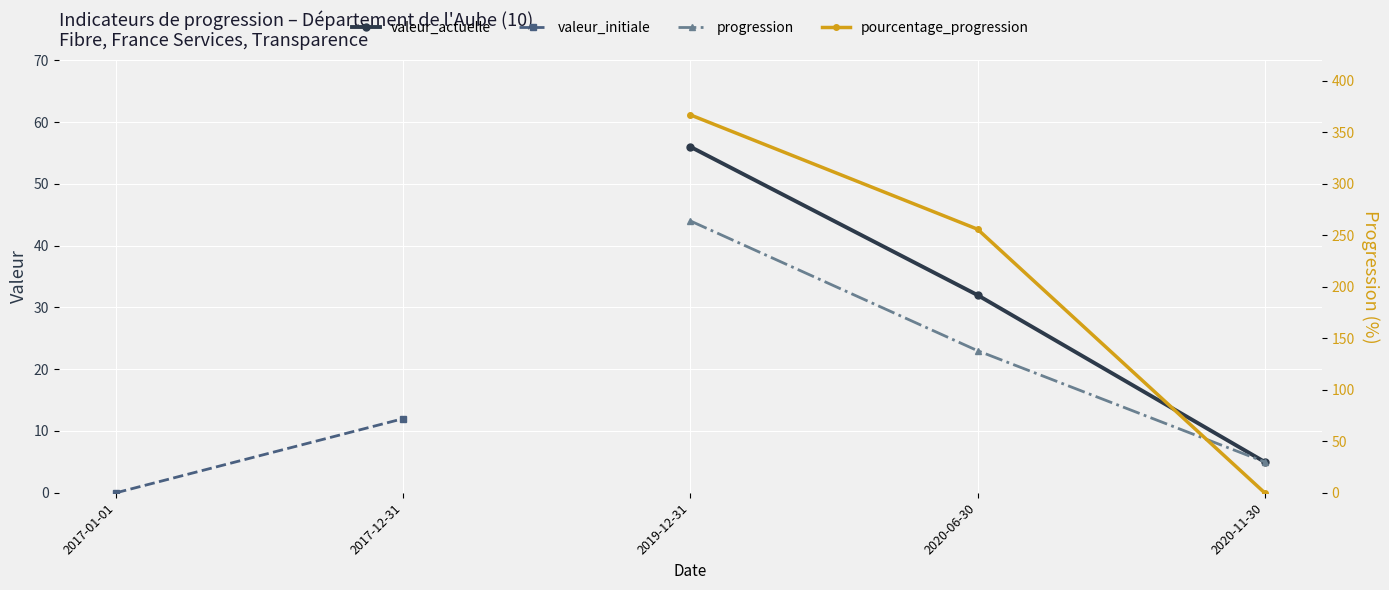

Does the chart display data point markers on the line(s)?

Yes